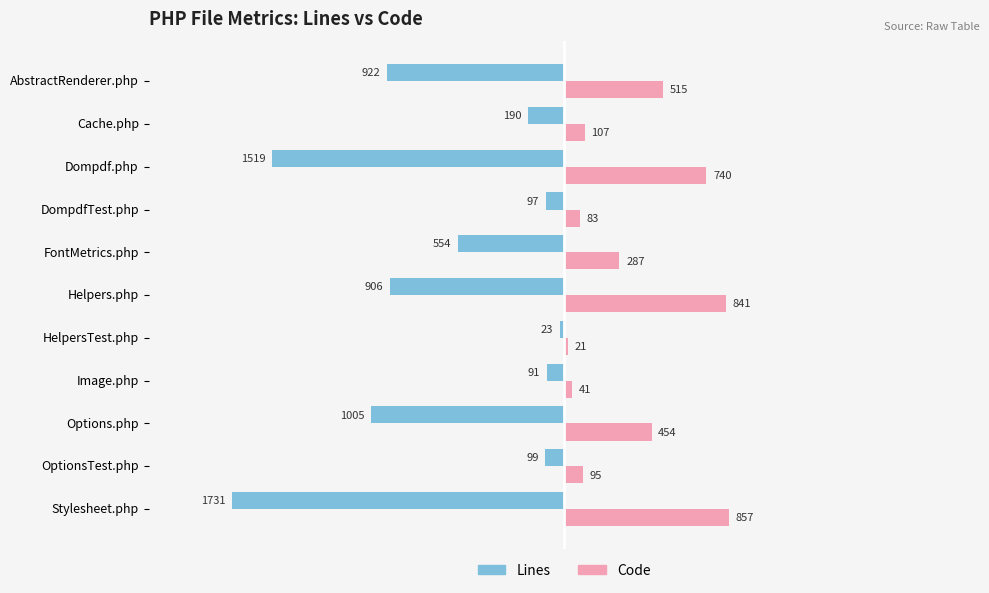

Reading left to right, list all the values displayed in this chart.

Lines: -1731	-99	-1005	-91	-23	-906	-554	-97	-1519	-190	-922
Code: 857	95	454	41	21	841	287	83	740	107	515